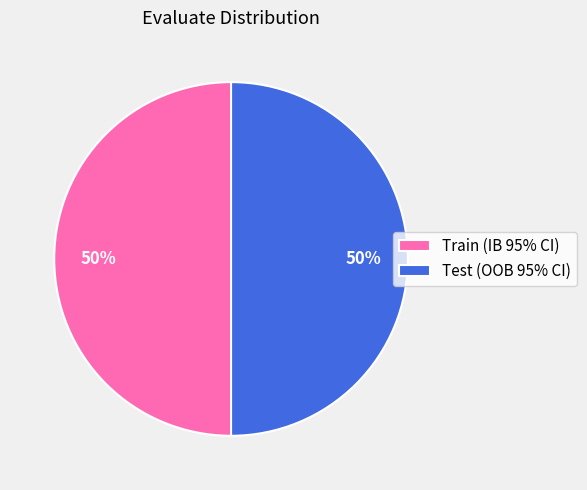

To the nearest percent, what percentage of the pie is Test (OOB 95% CI)?

50%